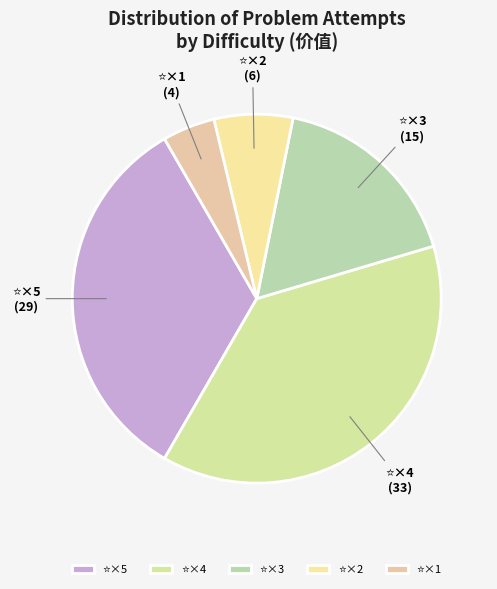

Does any single category account for the majority?

No